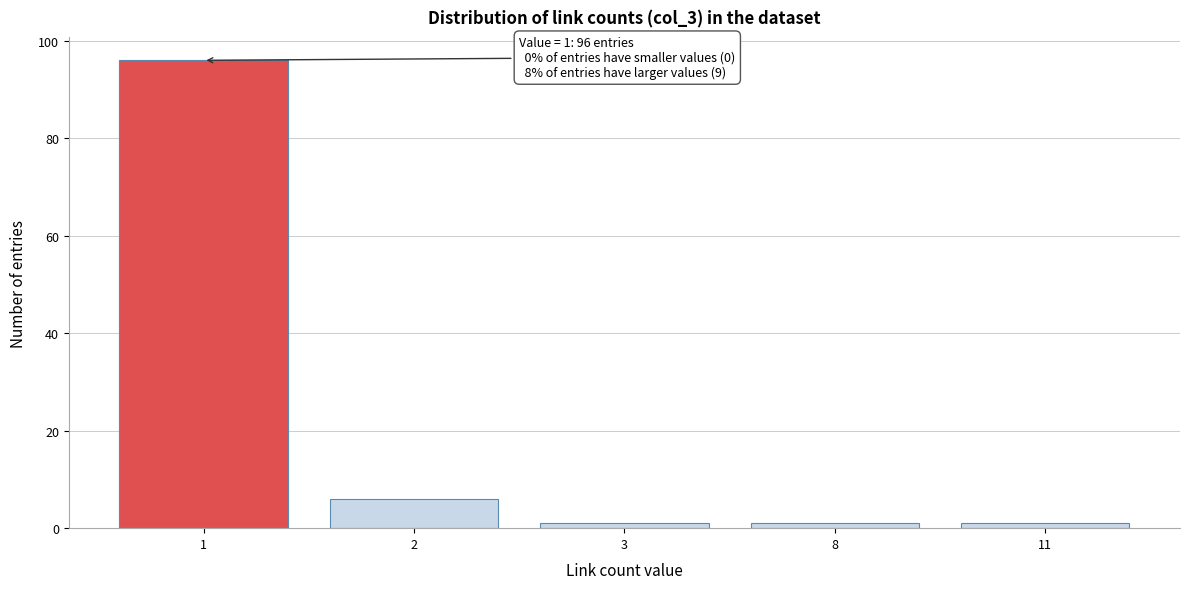

Reading left to right, extract all data points from this chart.

1=96	2=6	3=1	8=1	11=1